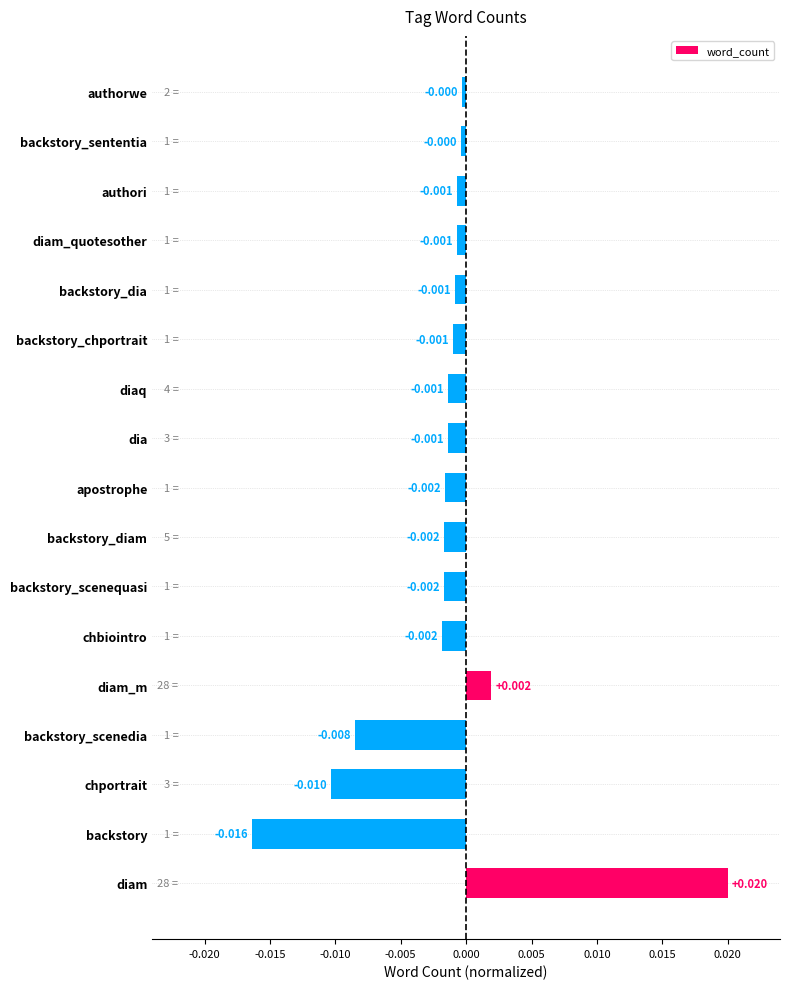

Which label corresponds to the smallest value in the chart?

backstory